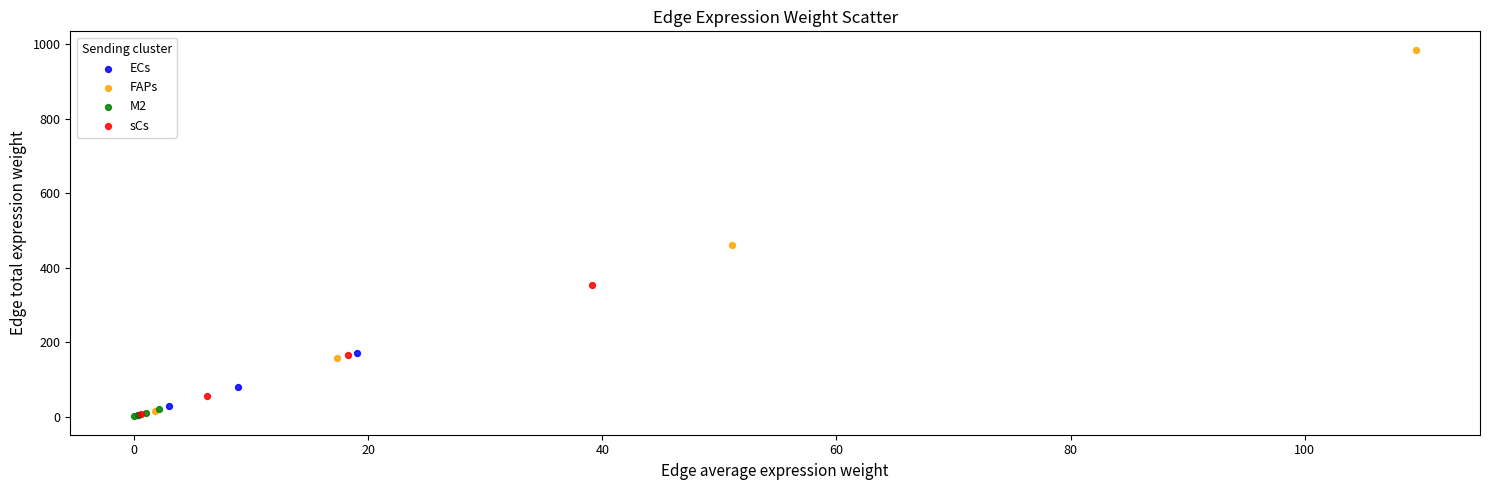

Which series contains the highest Y value?

FAPs